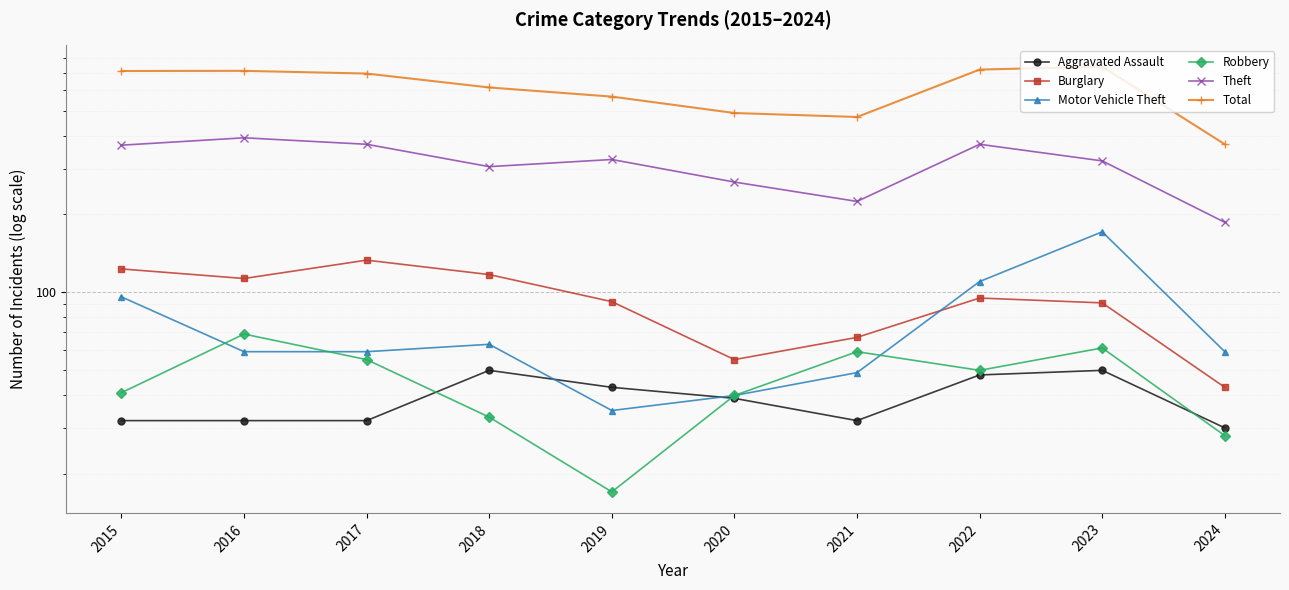

What is the value of the Aggravated Assault point at the 7th from the left?

32